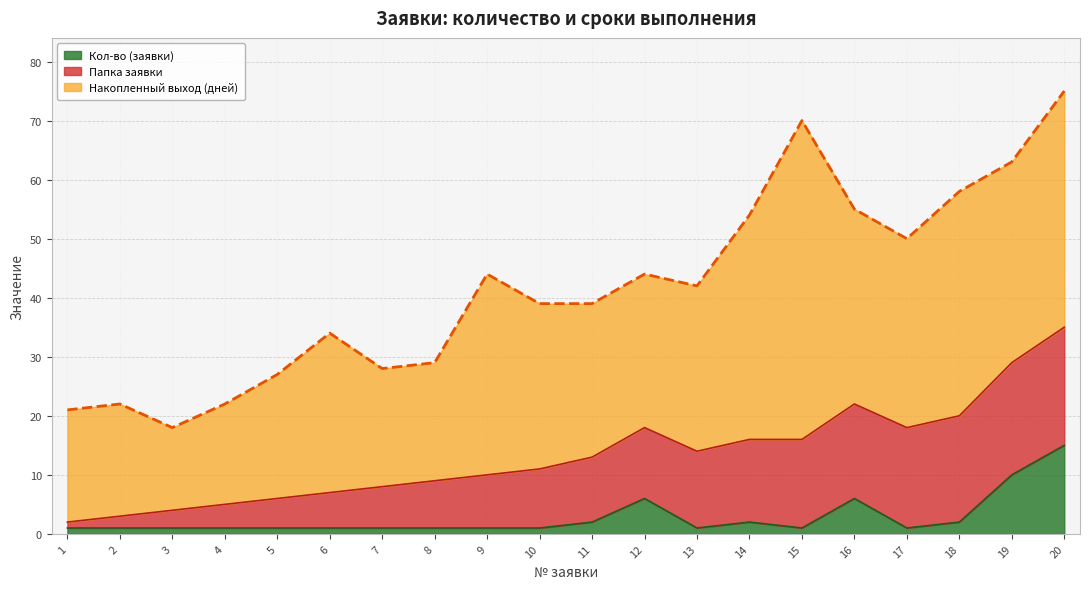

Which series has the largest total across all categories?

Накопленный выход